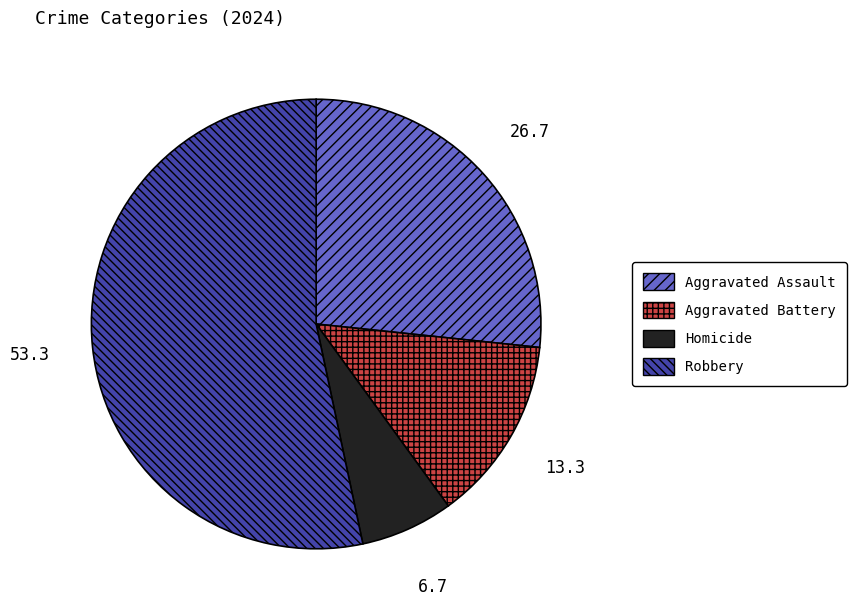

Between Robbery and Homicide, which is larger?

Robbery